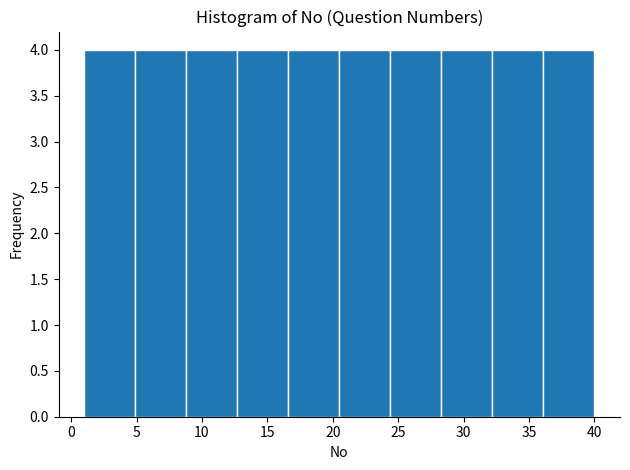

Reading left to right, list every bar in this chart as the range it spans on the x-axis followed by its height. Neither the bar edges nor the heights are printed on the chart, so give them approximately, as read against the axes.

1.0 to 4.9: 4
4.9 to 8.8: 4
8.8 to 12.7: 4
12.7 to 16.6: 4
16.6 to 20.5: 4
20.5 to 24.4: 4
24.4 to 28.3: 4
28.3 to 32.2: 4
32.2 to 36.1: 4
36.1 to 40.0: 4